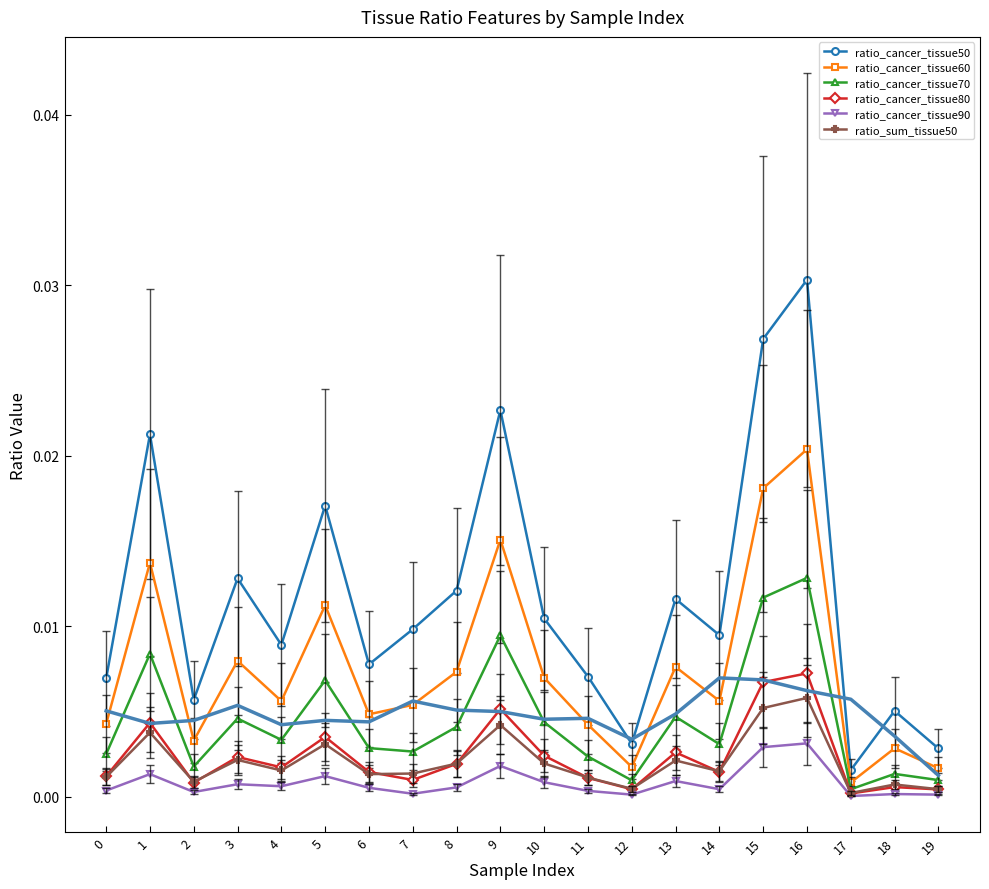

True or false: ratio_sum_tissue50 and ratio_cancer_tissue50 intersect in this chart.

False